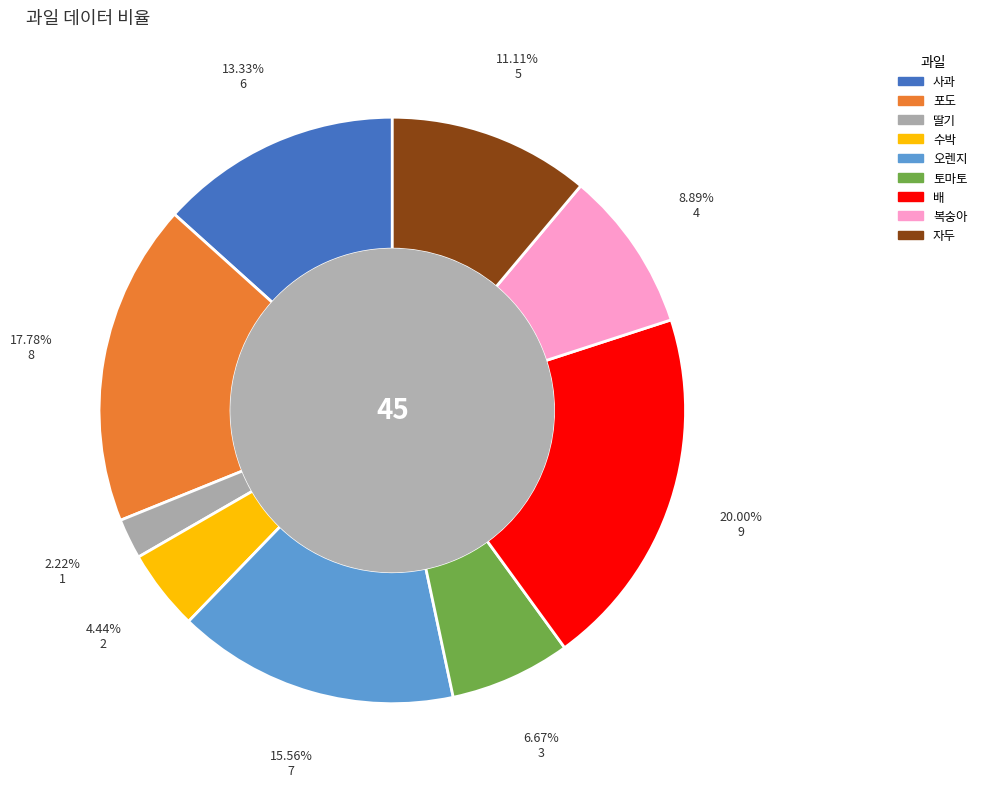

Is there a majority slice in this chart?

No